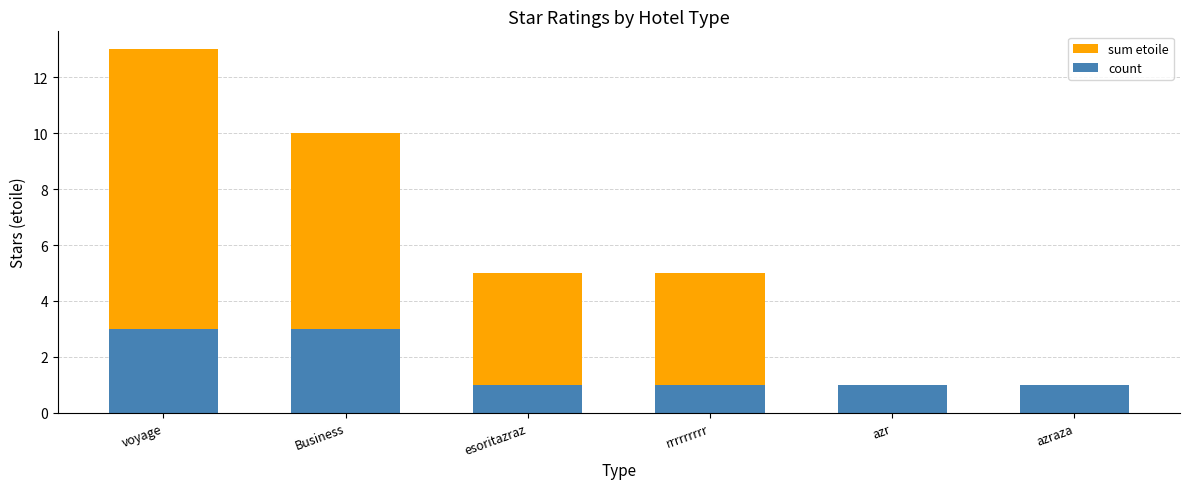

What is the difference between the second highest and minimum values in the count series?

2